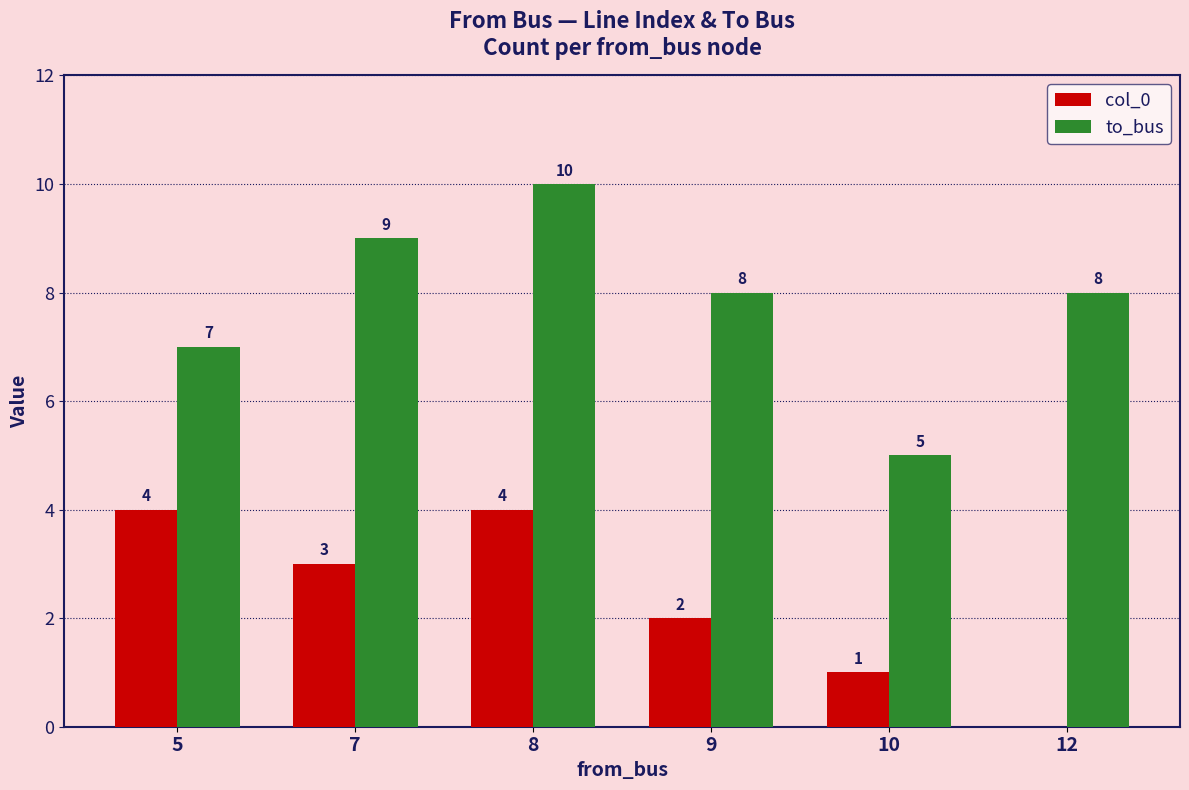

At which label does col_0 first exceed 3?

5